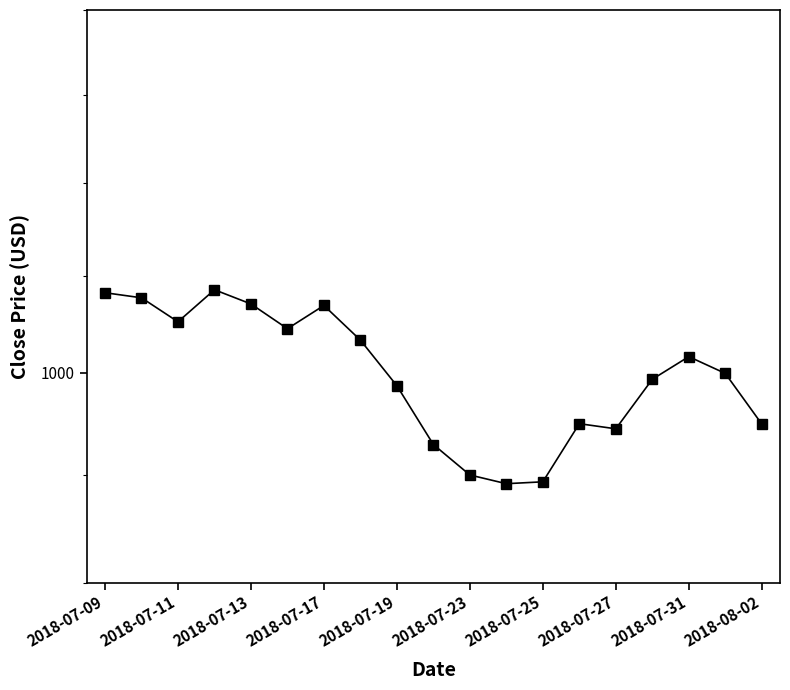

How many points are lower than both their immediate neighbors (excluding endpoints)?

4